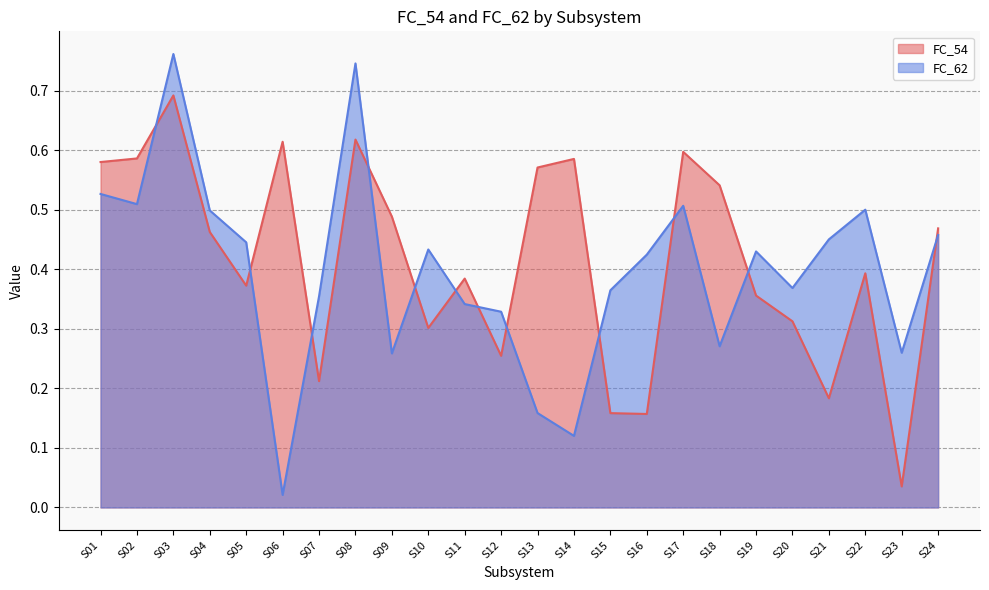

Does the chart have visible grid lines?

Yes